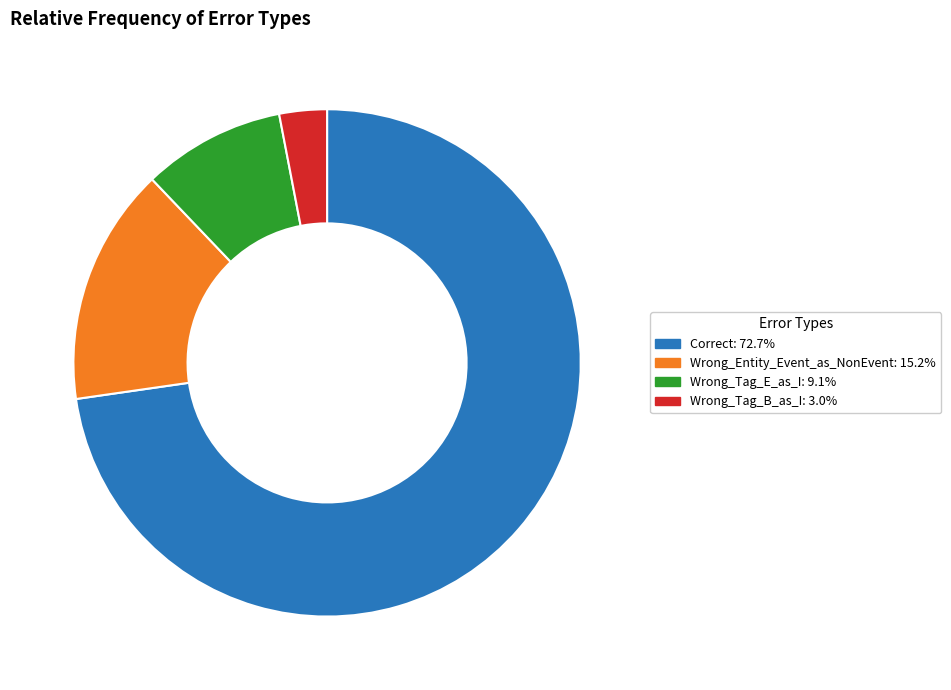

Which category accounts for the majority?

Correct